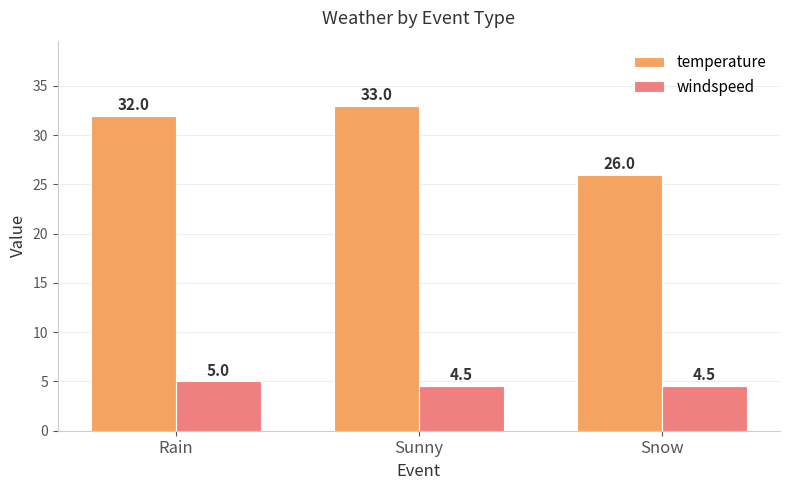

Reading left to right, what are all the values shown in this chart?

temperature: 32.0	33.0	26.0
windspeed: 5.0	4.5	4.5